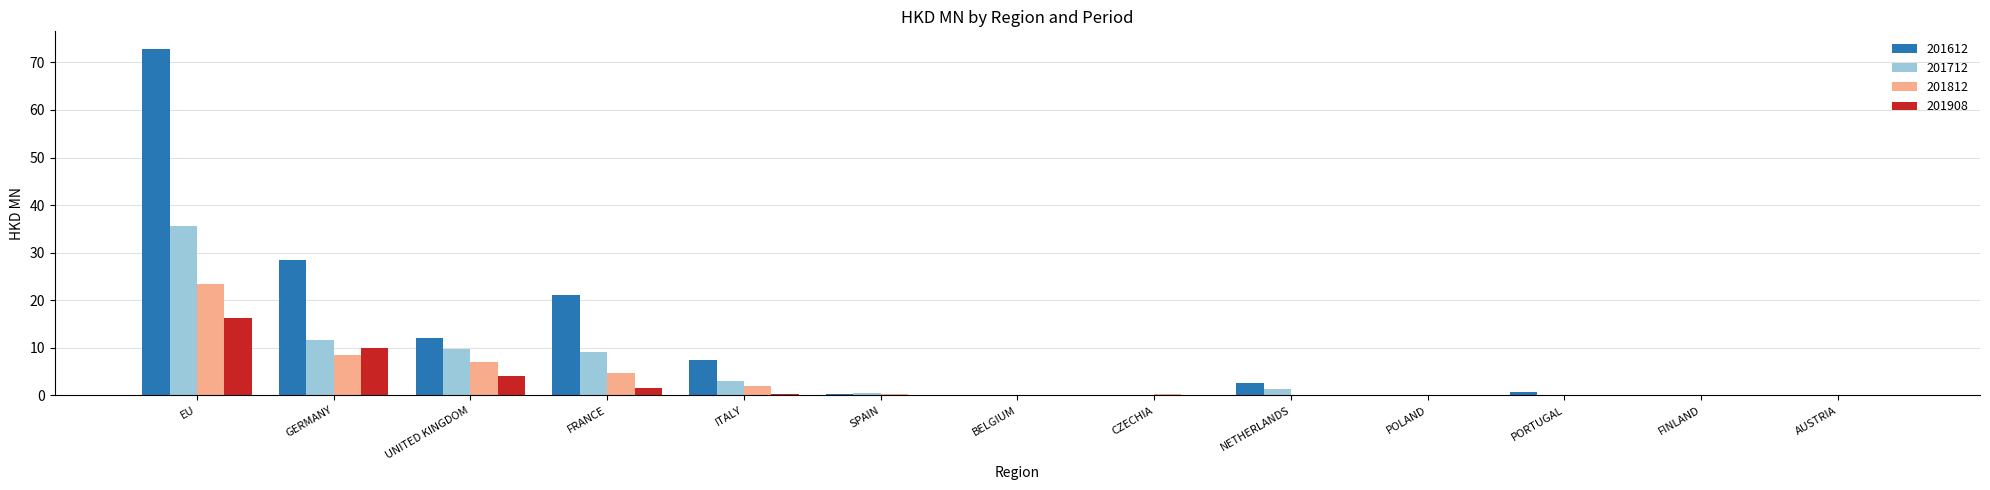

What are all the series names shown in the legend?

201612, 201712, 201812, 201908